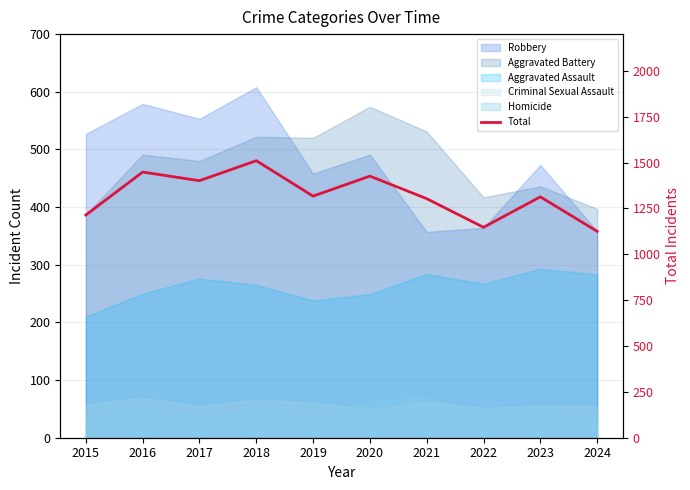

Where is the first local minimum?

2017